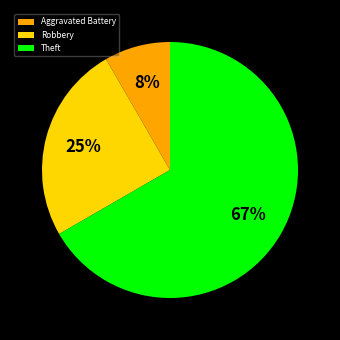

Which slice is the smallest?

Aggravated Battery